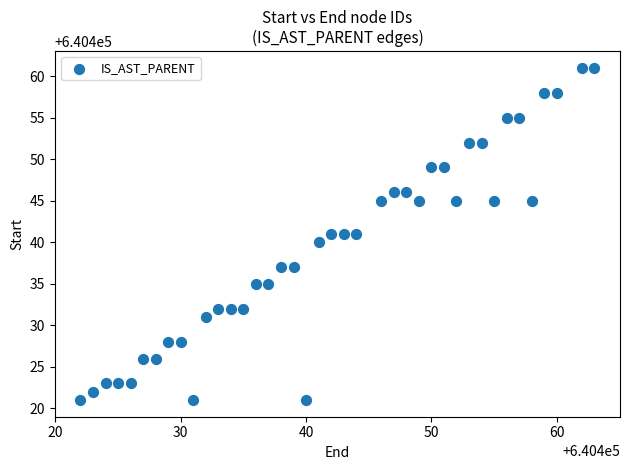

What is the range of Y values (max minus min)?

40